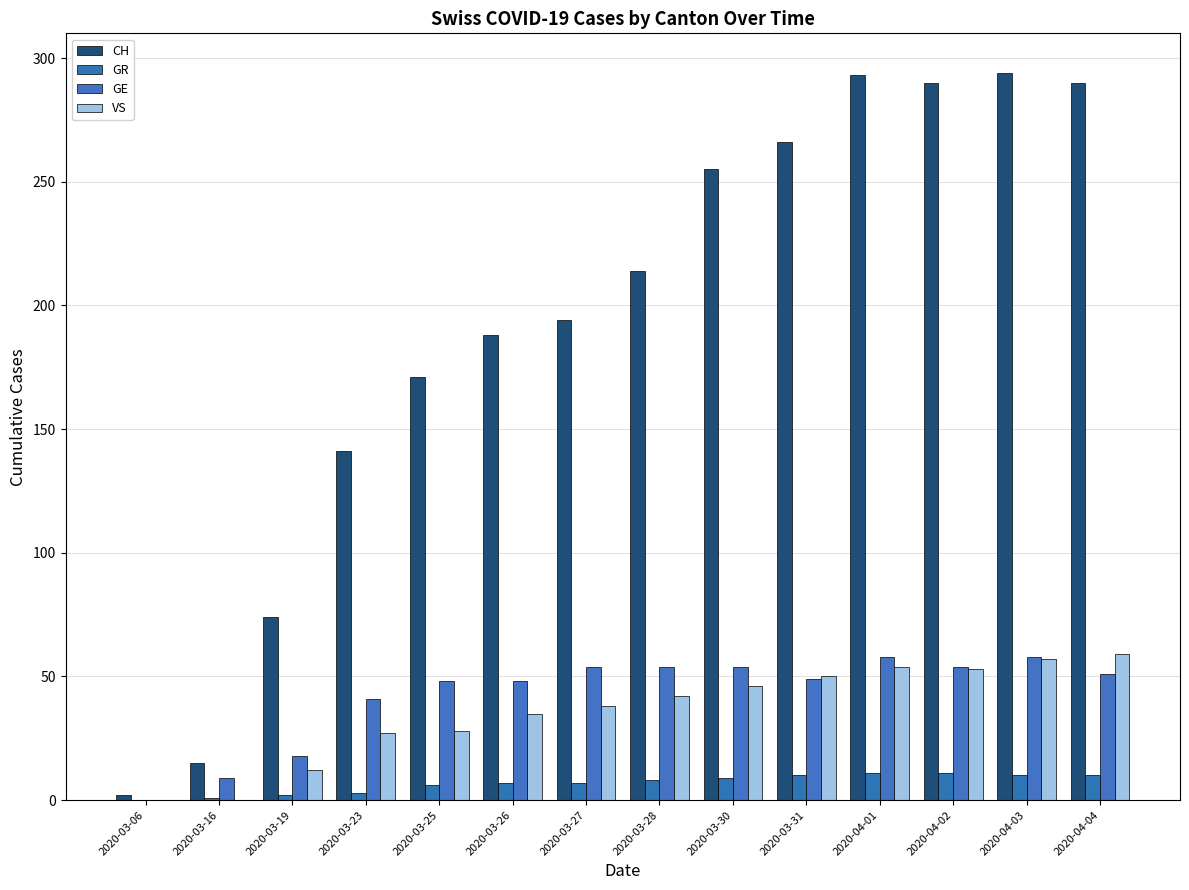

How many positive values does the GE series have?

13